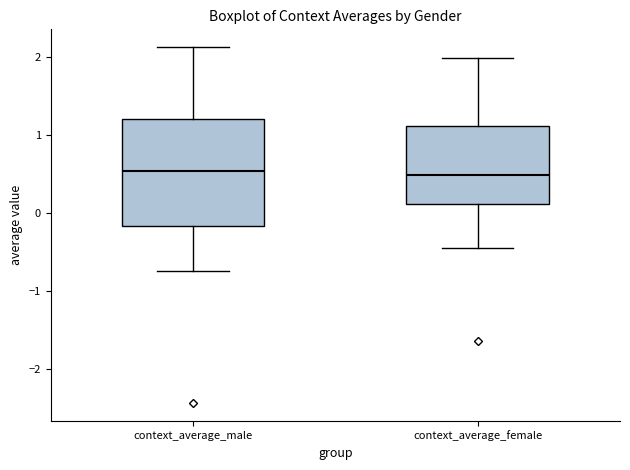

Reading left to right, transcribe this box plot: for each box, give where its median line is, the range the box spans, and where its two whiskers end, as read against the y-axis. The values are not printed on the chart, so give them approximately, as read against the axis.

context_average_male: median 0.5, box -0.2 to 1.2, whiskers -0.7 to 2.1
context_average_female: median 0.5, box 0.1 to 1.1, whiskers -0.5 to 2.0